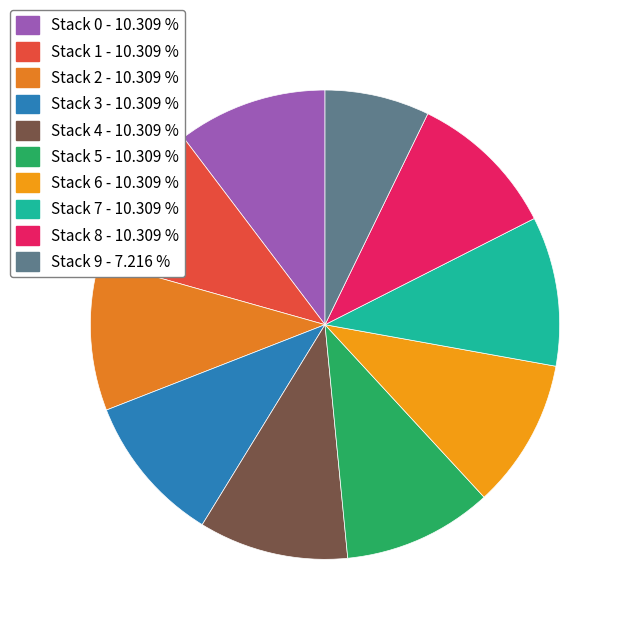

What is the smallest slice in the pie chart?

Stack 9